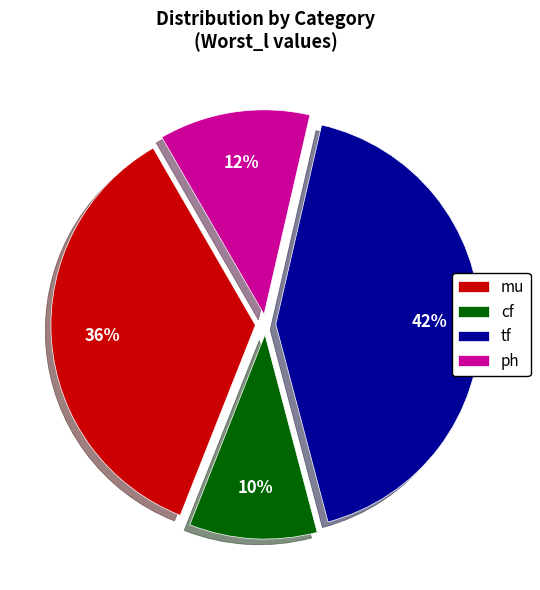

What percentage is the tf slice, to the nearest percent?

42%